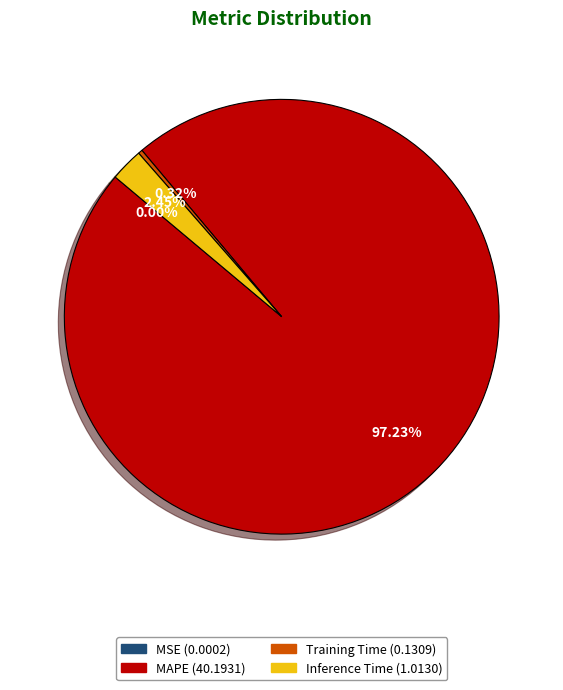

Is there any slice that represents more than half of the pie?

Yes